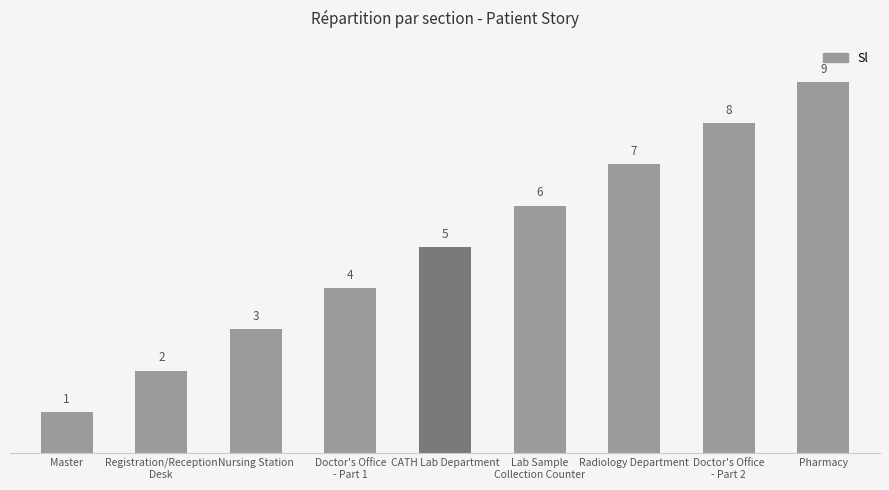

What is the value of the 3rd bar from the left?

3